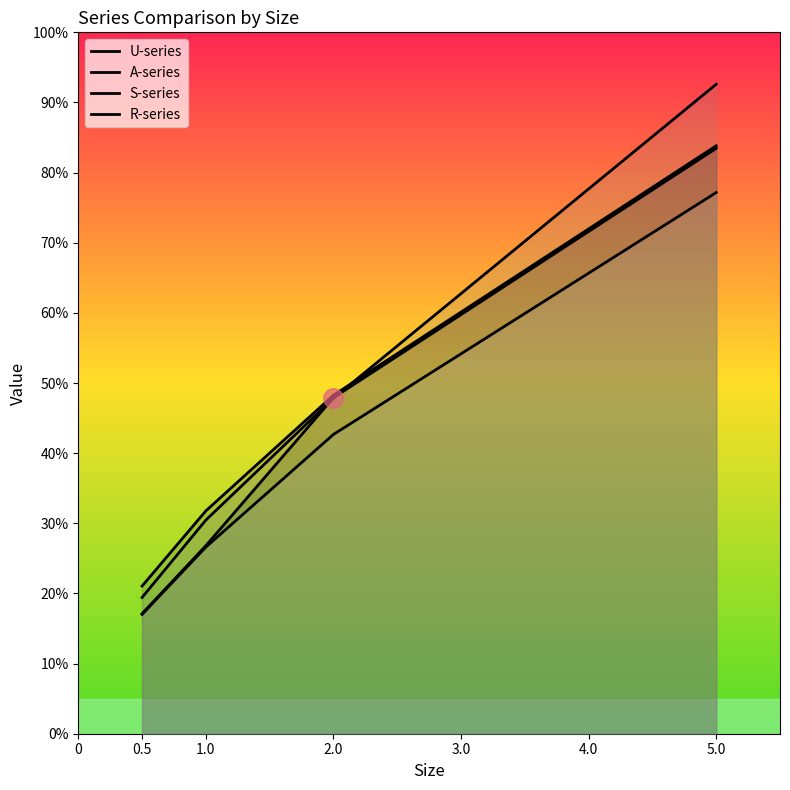

Reading left to right, what are all the values shown in this chart?

U-series: 71.9	112.6	201.2	350.5
A-series: 88.4	133.4	202.7	352.1
S-series: 81.6	127.9	200.9	388.9
R-series: 71.4	111.8	179.2	324.1